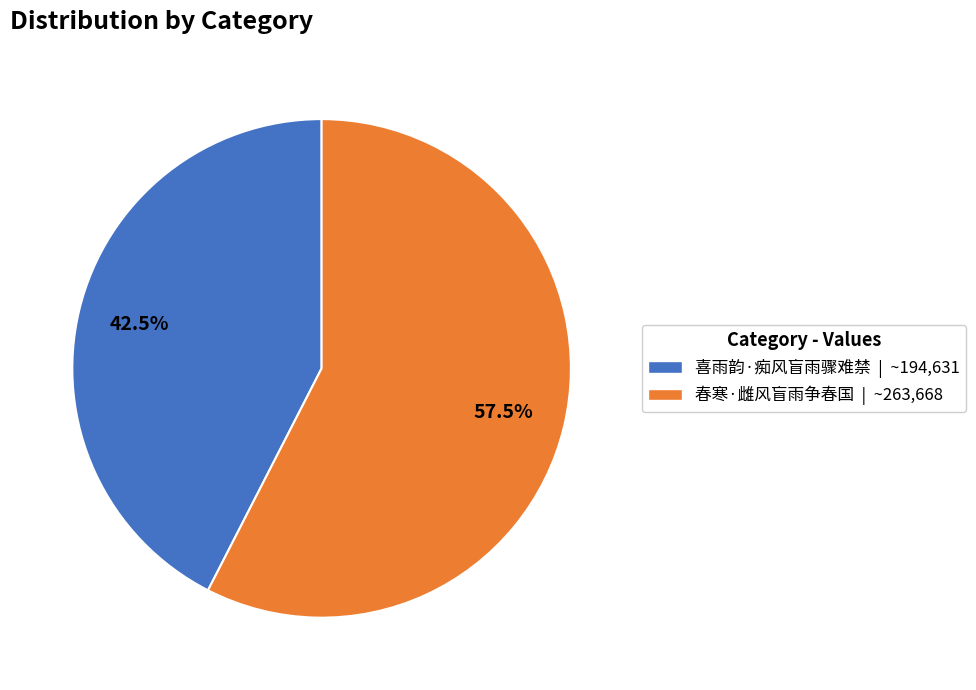

Does 喜雨韵·痴风盲雨骤难禁 | ~194,631 represent more than half of the total?

No